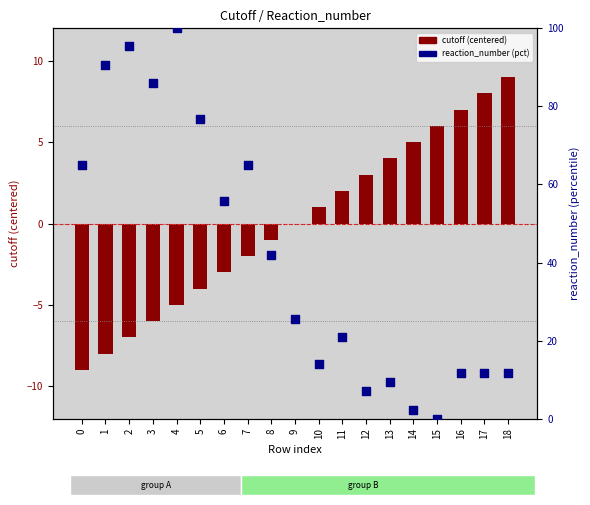

Is the value of reaction_number (pct) at 4 greater than the value of cutoff (centered) at 3?

Yes